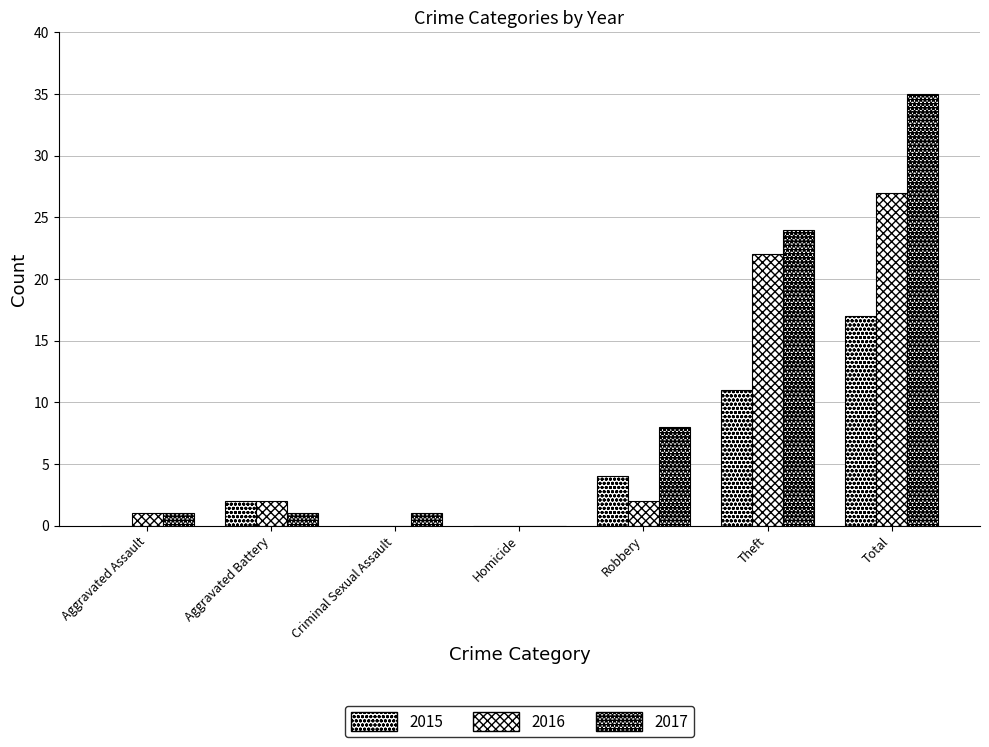

Does the chart contain stacked bars?

No